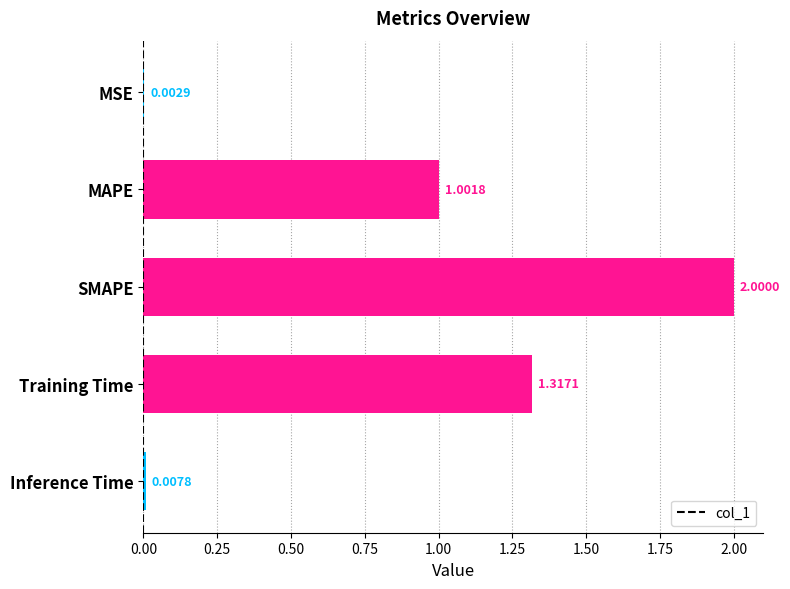

At which label is the value closest to 1?

MAPE